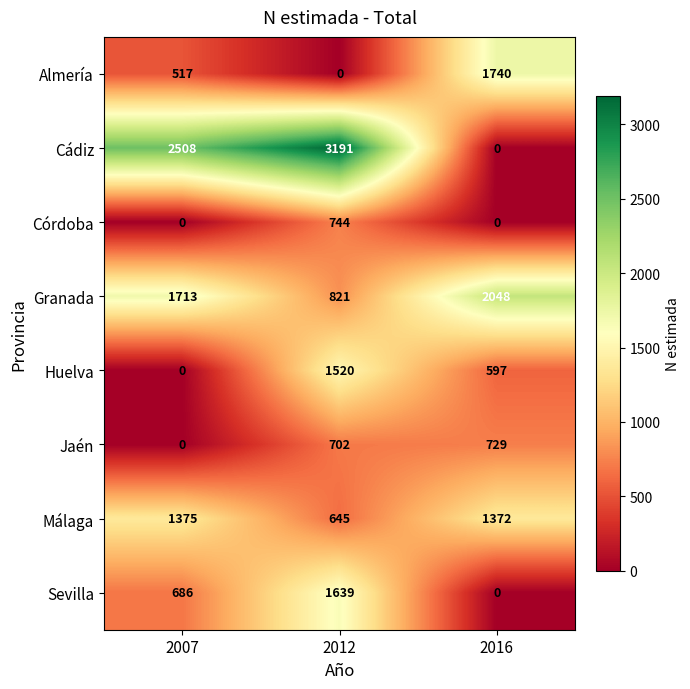

List the labels in order of Granada value, smallest first.

2012, 2007, 2016